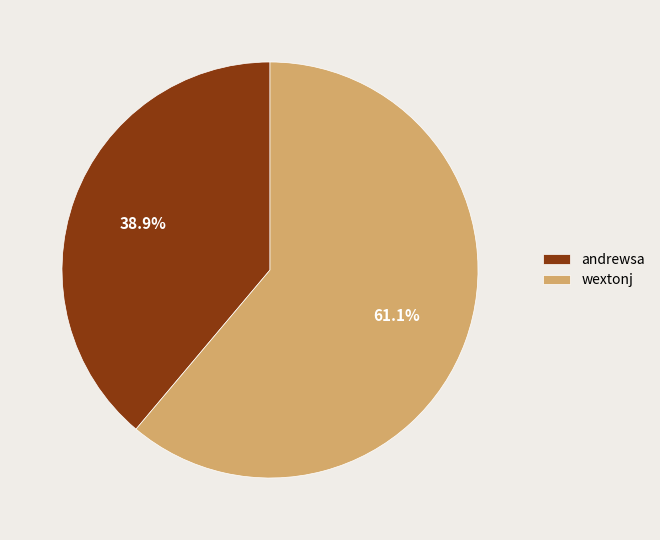

The wextonj slice represents 54% of the pie. True or false?

False